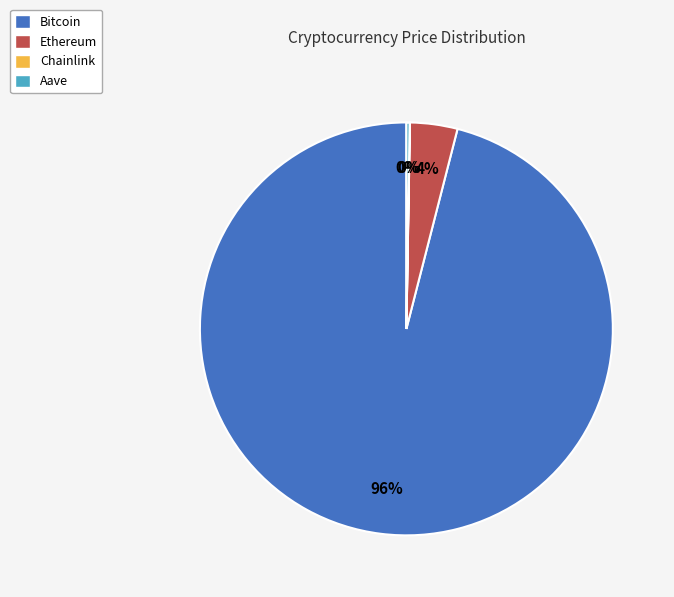

Between Bitcoin and Ethereum, which is larger?

Bitcoin